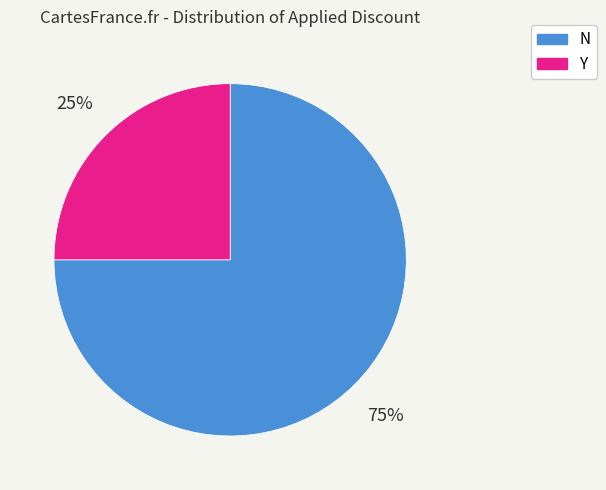

Is it true that N is 61% of the pie?

False